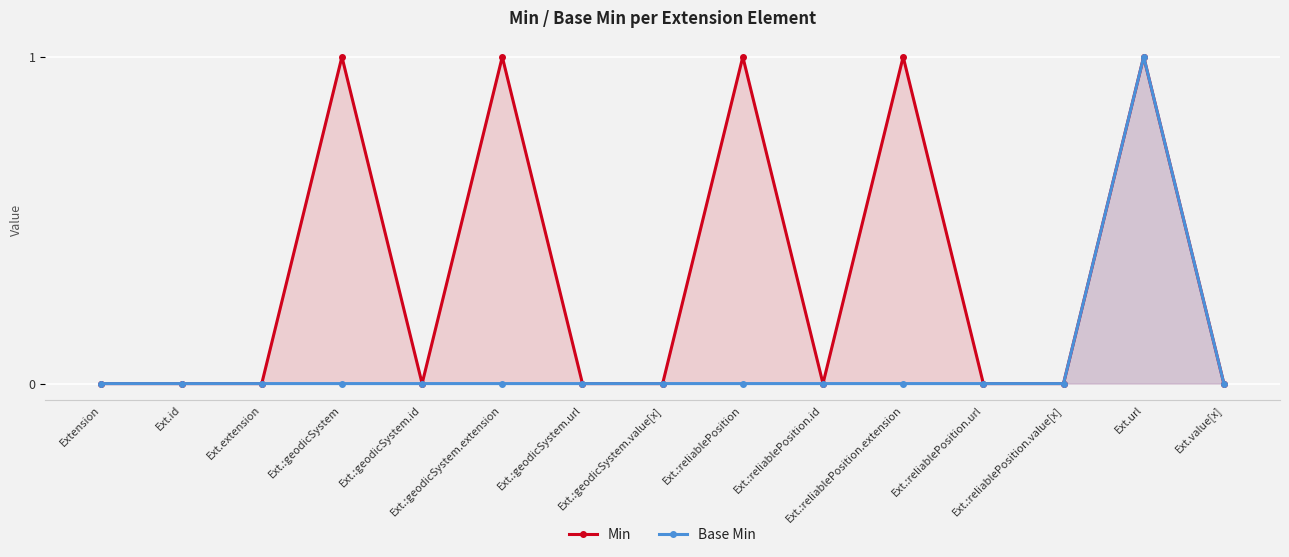

What is the maximum value shown in the chart?

1